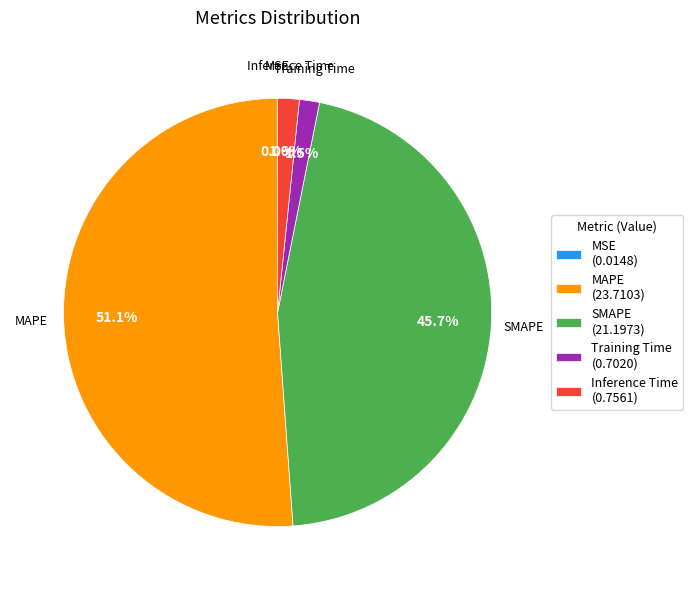

Combined, do SMAPE and Training Time account for over 50%?

No